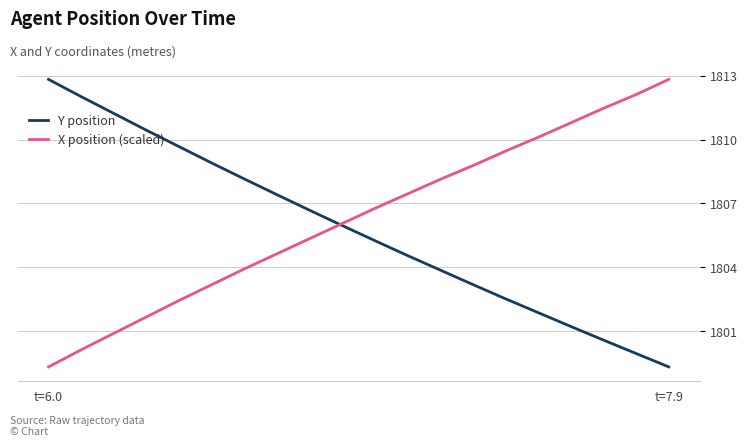

What is the smallest value displayed?

1799.3